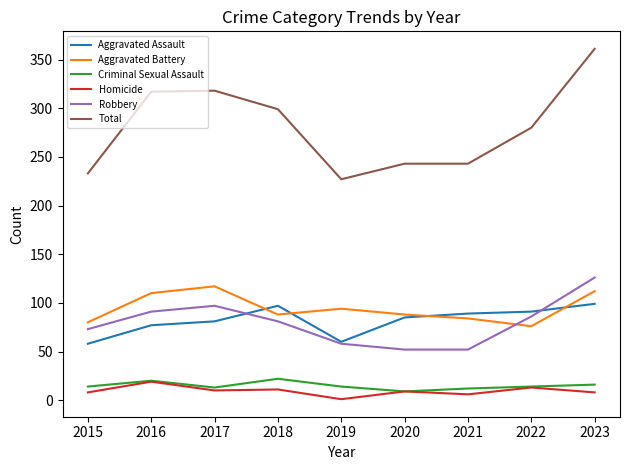

Which series has the widest spread of values?

Total